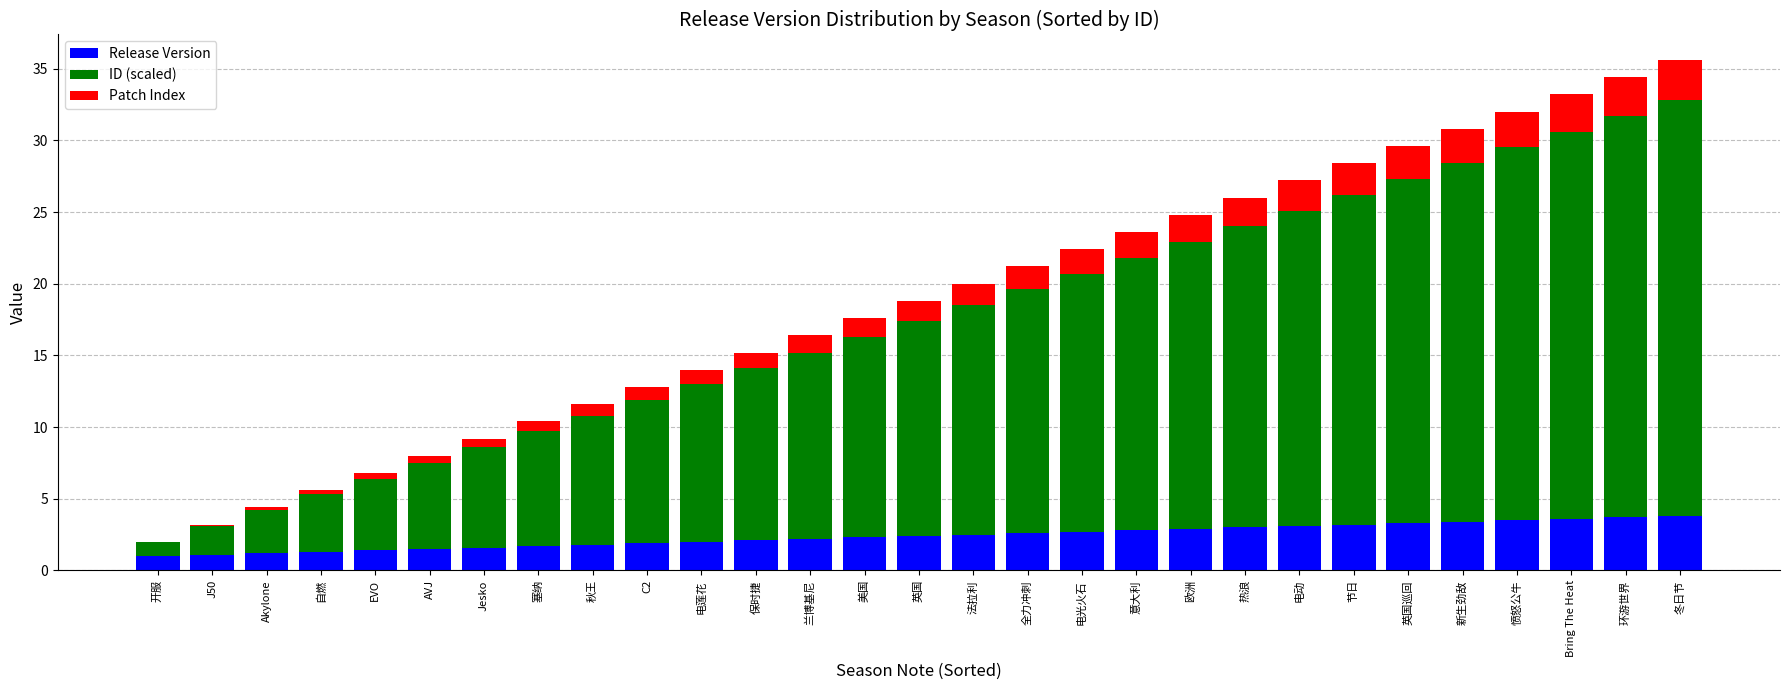

What is the maximum value for Release Version?

3.8